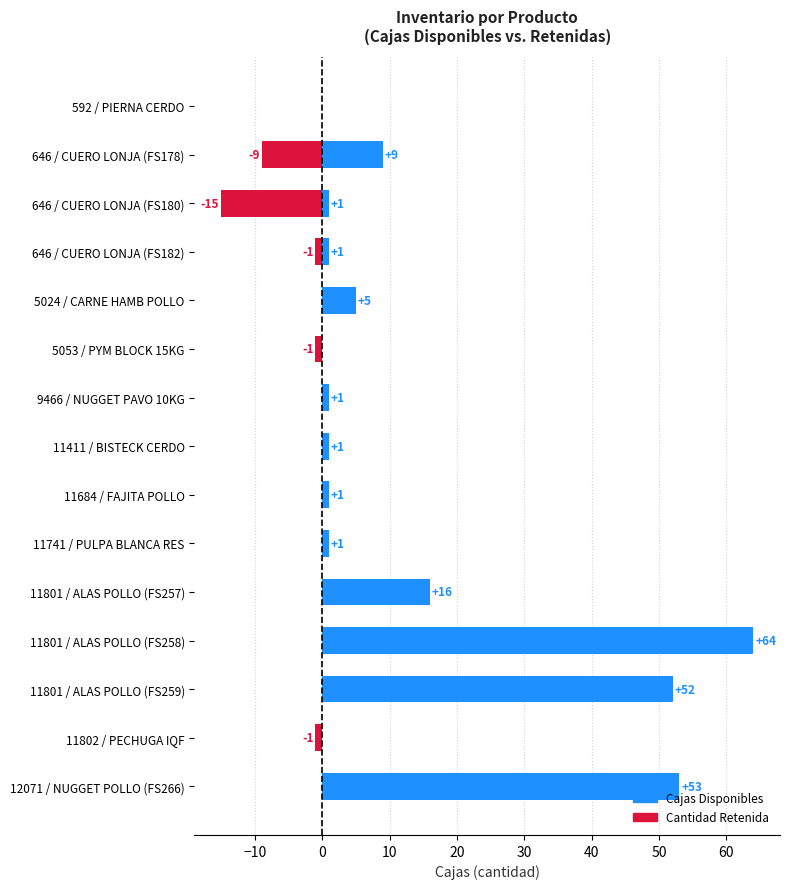

At 11684 / FAJITA POLLO, list the series in order from smallest to largest.

Cantidad Retenida, Cajas Disponibles